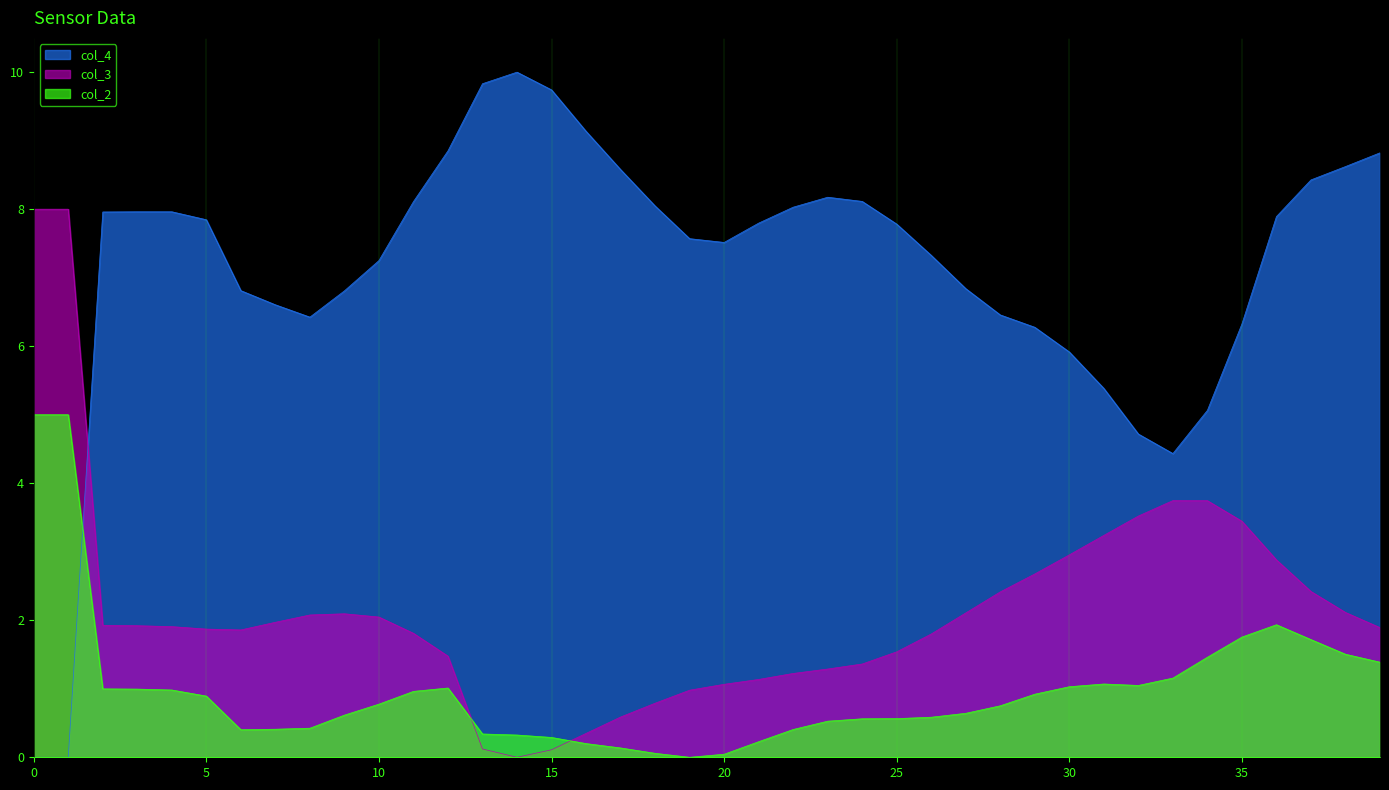

How many times do col_3 and col_2 cross each other?

2